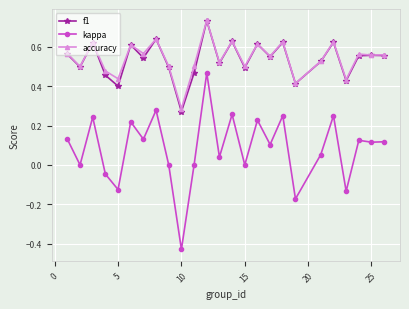

Which series has the widest spread of values?

kappa